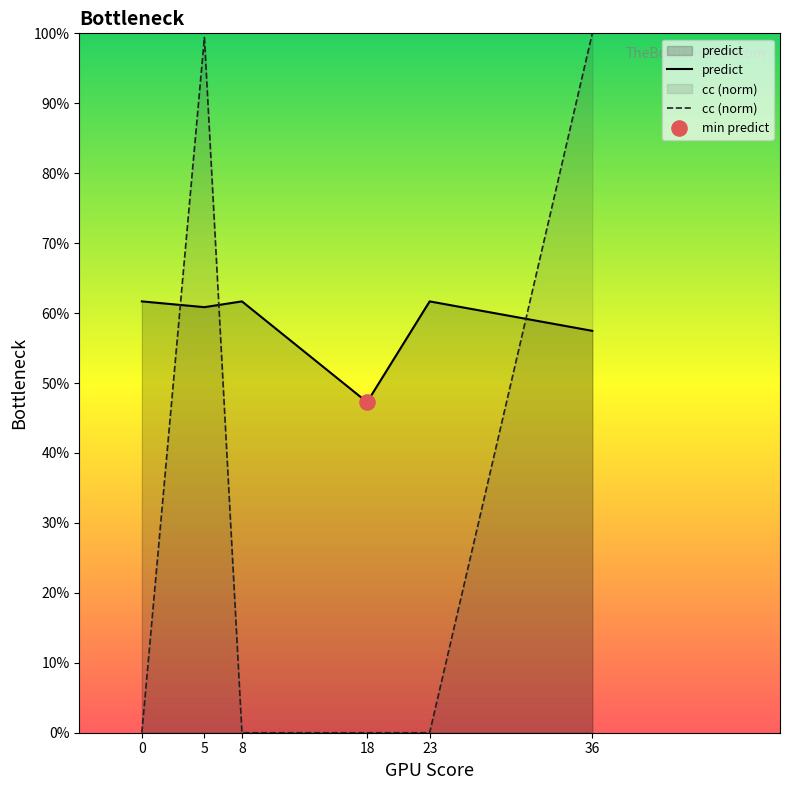

Which series contains the highest Y value?

cc